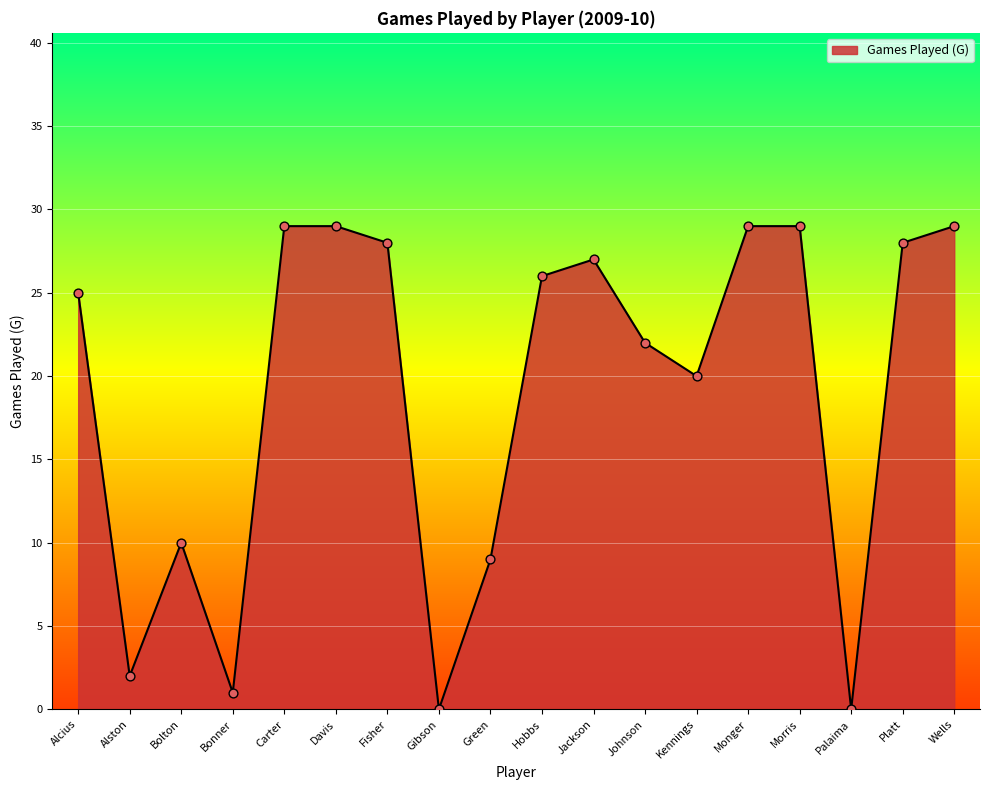

Between Wells and Johnson, which is larger?

Wells